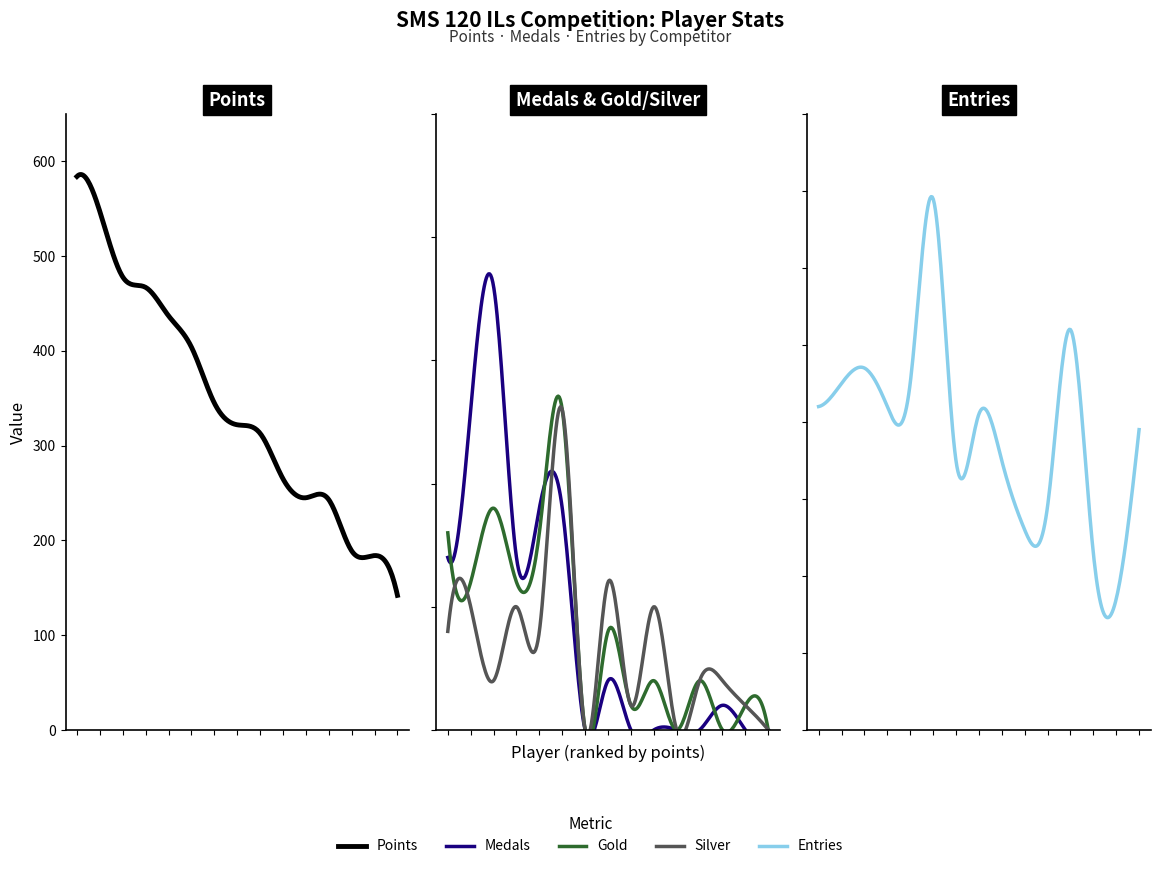

What is the label of the 12th point from the right?

Anonymous 6